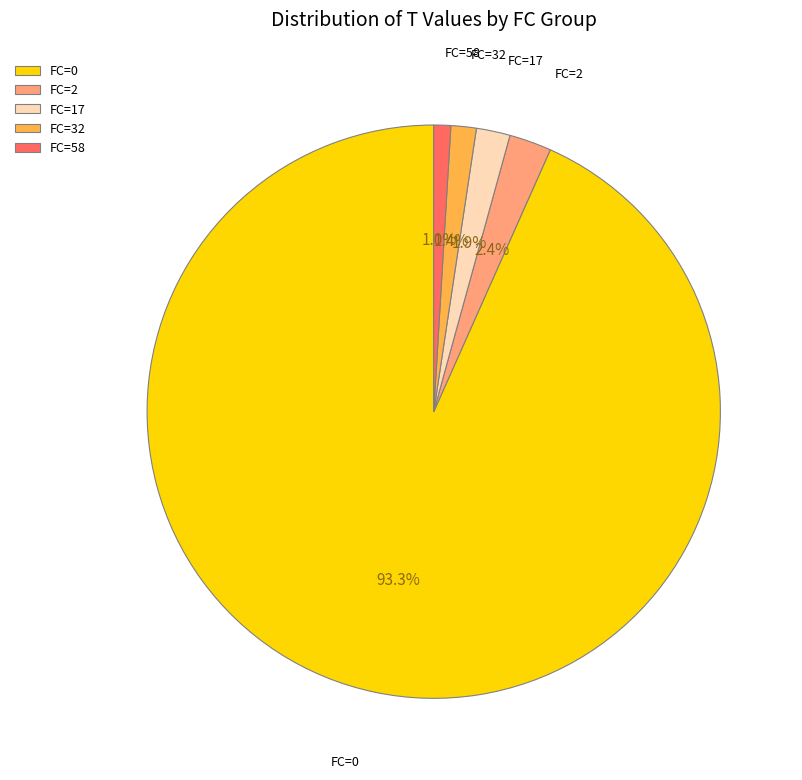

Which category accounts for the majority?

FC=0